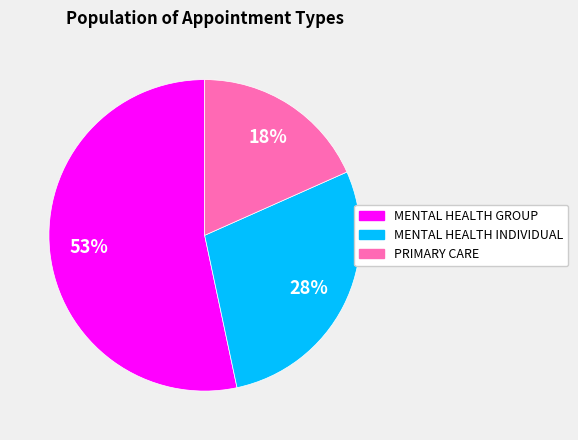

To the nearest percent, what is the average slice percentage?

33%